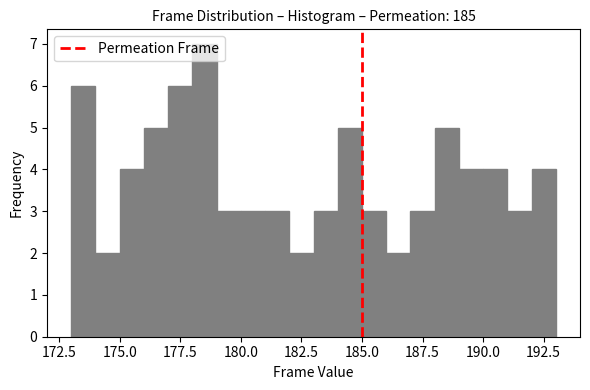

Read against the x-axis, roughly where is the centre of the tallest bar?

178.5